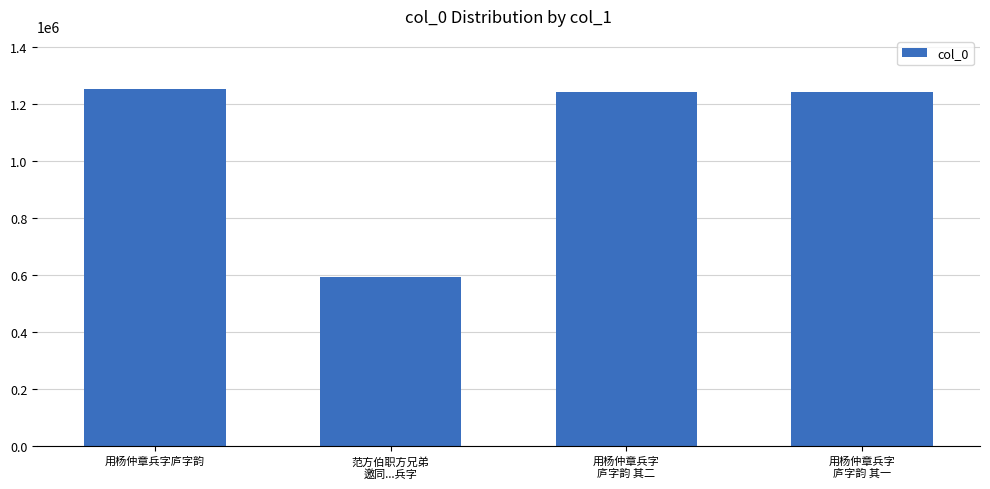

Which label corresponds to the smallest value in the chart?

范方伯职方兄弟
邀同...兵字